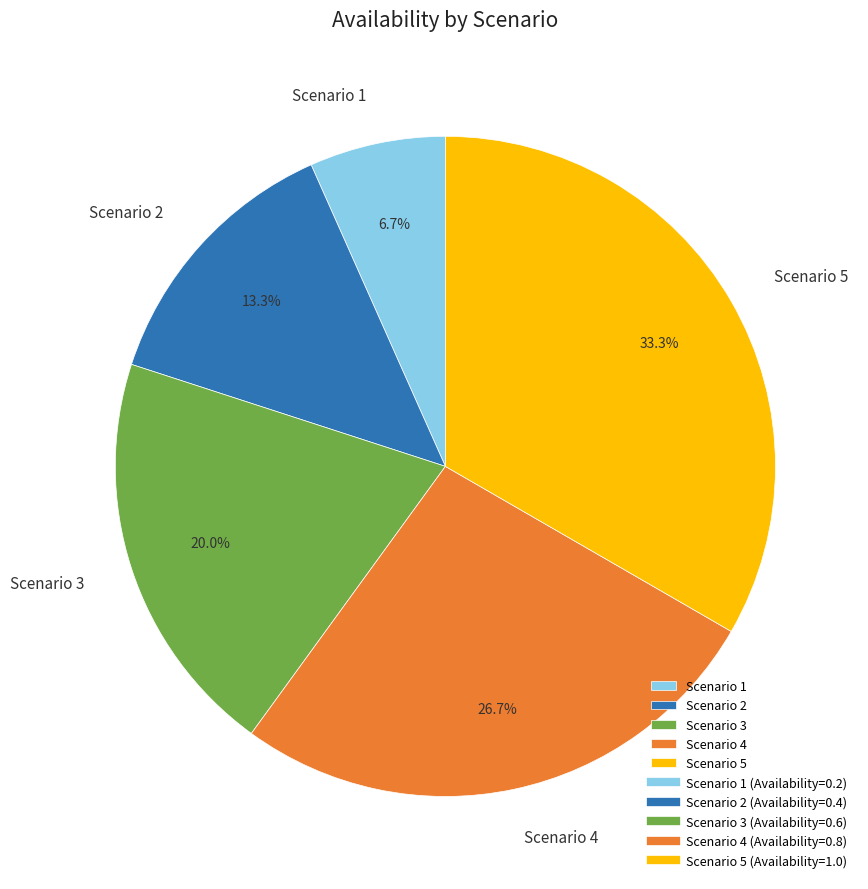

To the nearest percent, what percentage of the pie is Scenario 2?

13%